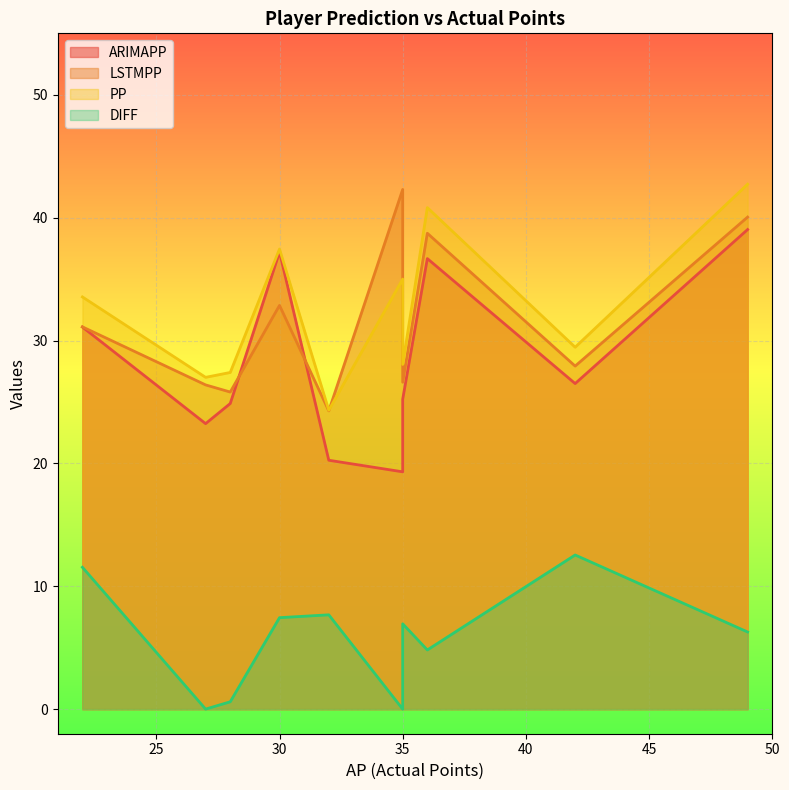

What is the approximate value of ARIMAPP at 22?

31.1